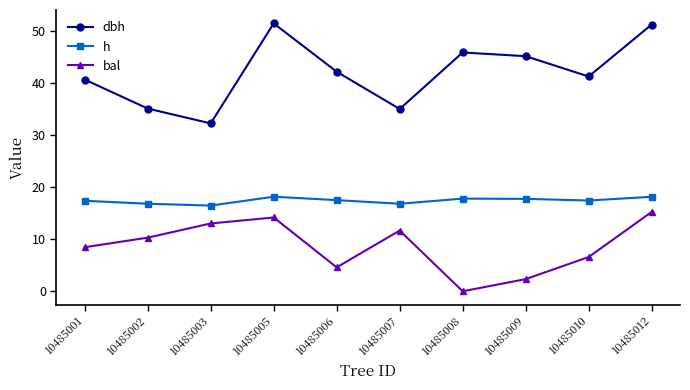

What are all the series names shown in the legend?

dbh, h, bal